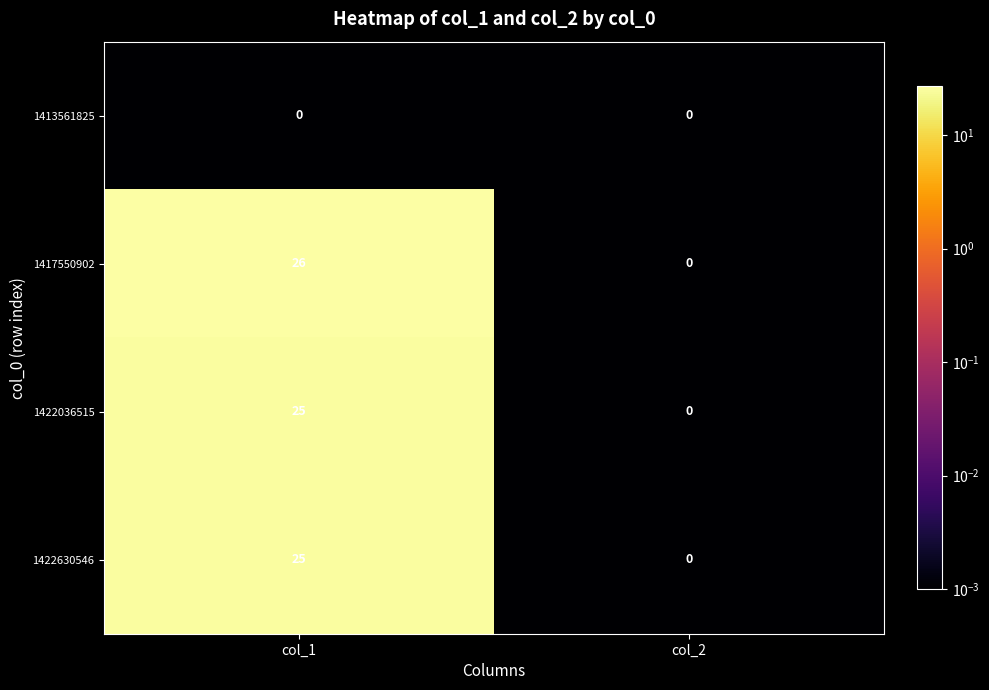

What is the difference between the highest and lowest values at col_1?

26